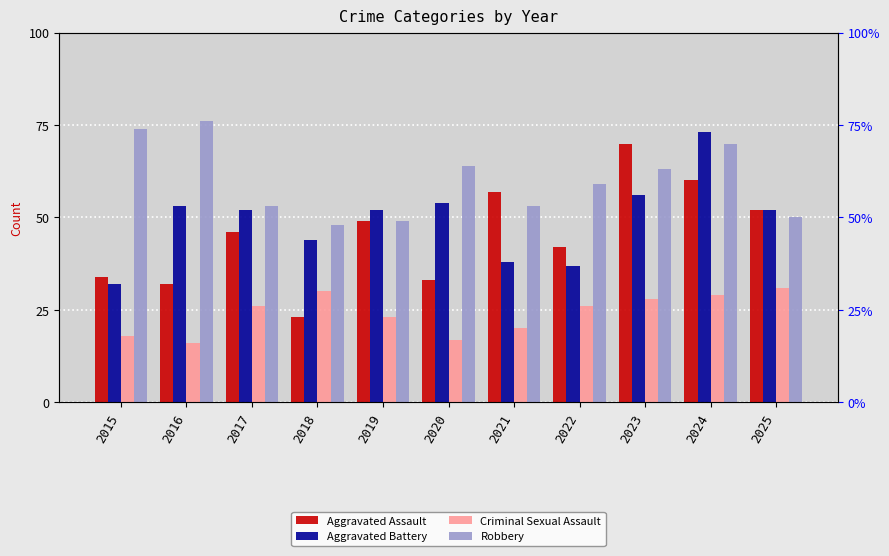

At which category is the sum across all series the highest?

2024